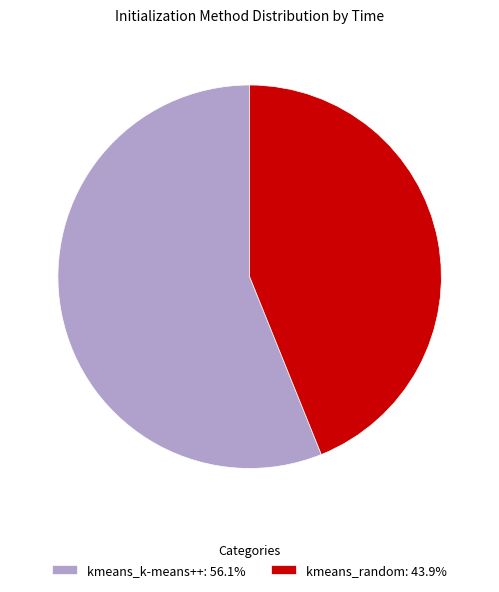

Which category accounts for the majority?

kmeans_k-means++